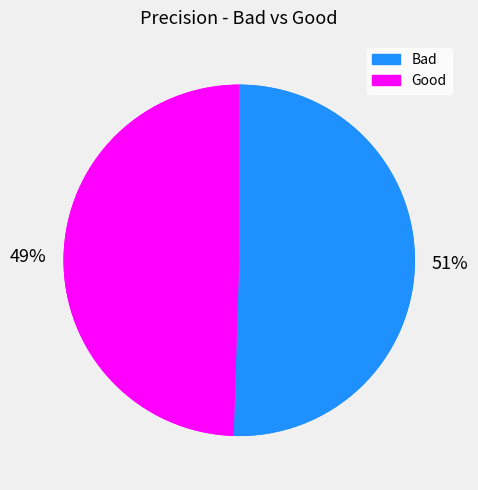

What percentage is the Bad slice, to the nearest percent?

51%